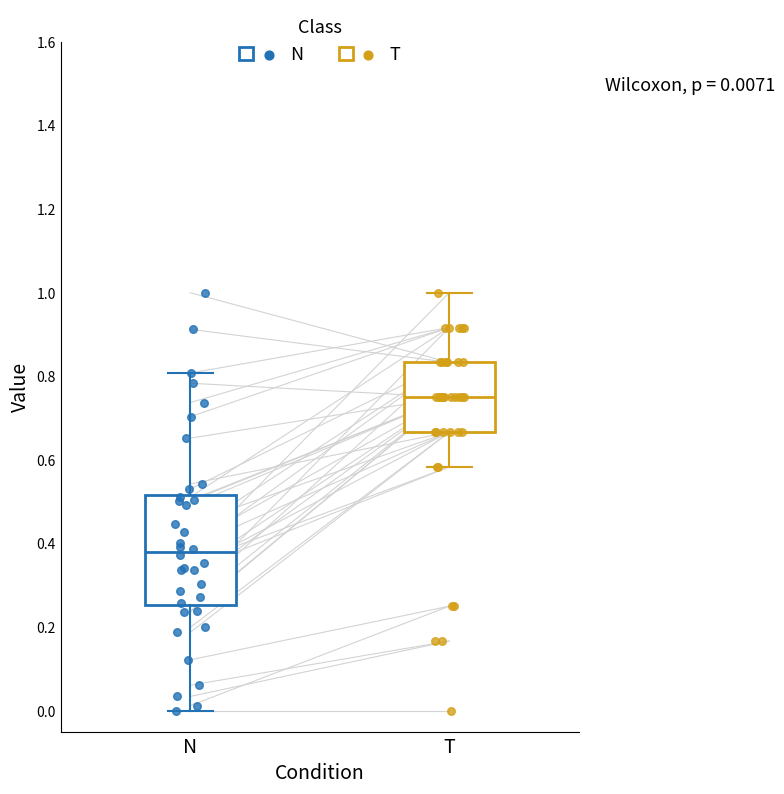

Comparing the boxes themselves (not the whiskers), which one is the tallest?

N